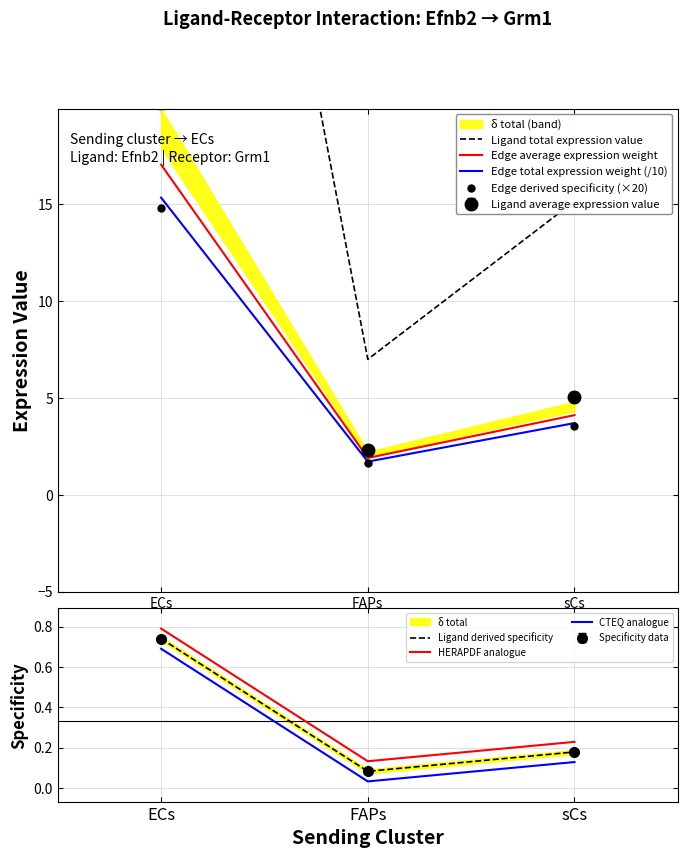

Rank the categories by Ligand average expression value value from lowest to highest.

FAPs, sCs, ECs